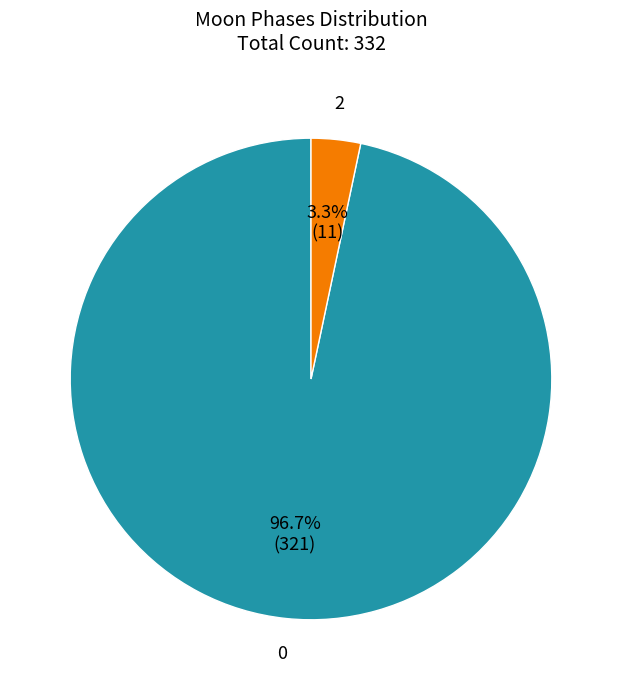

Is there any slice that represents more than half of the pie?

Yes